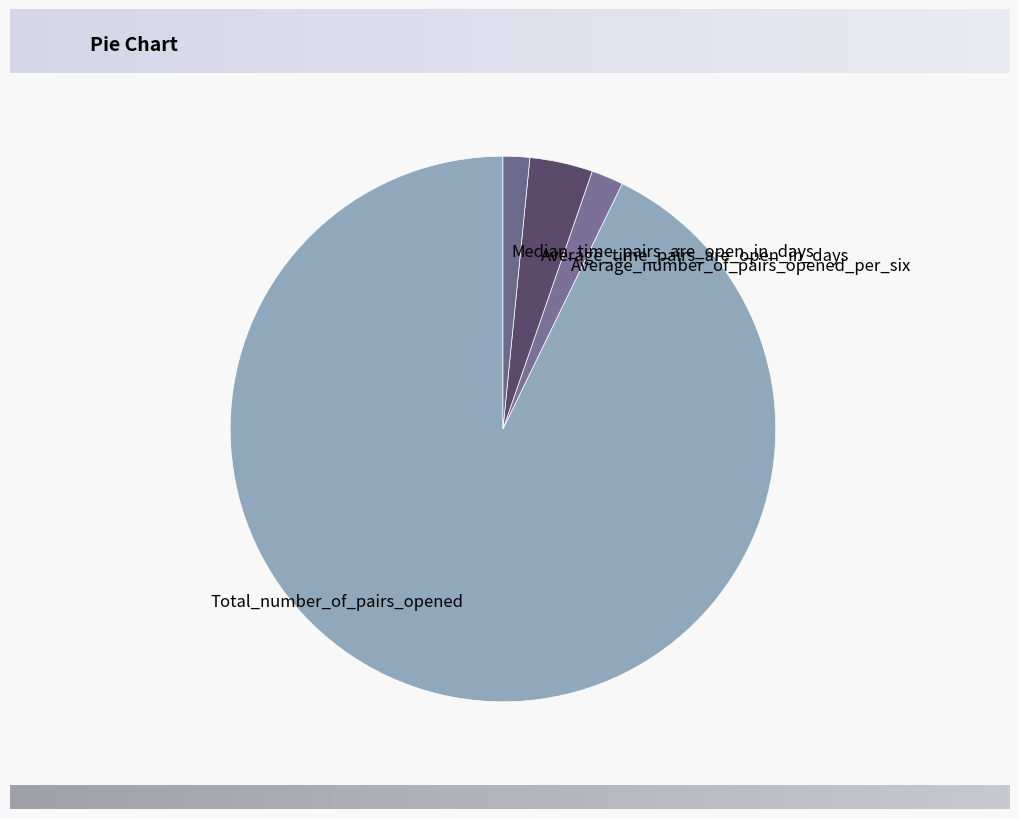

The Average_number_of_pairs_opened_per_six slice represents 10% of the pie. True or false?

False